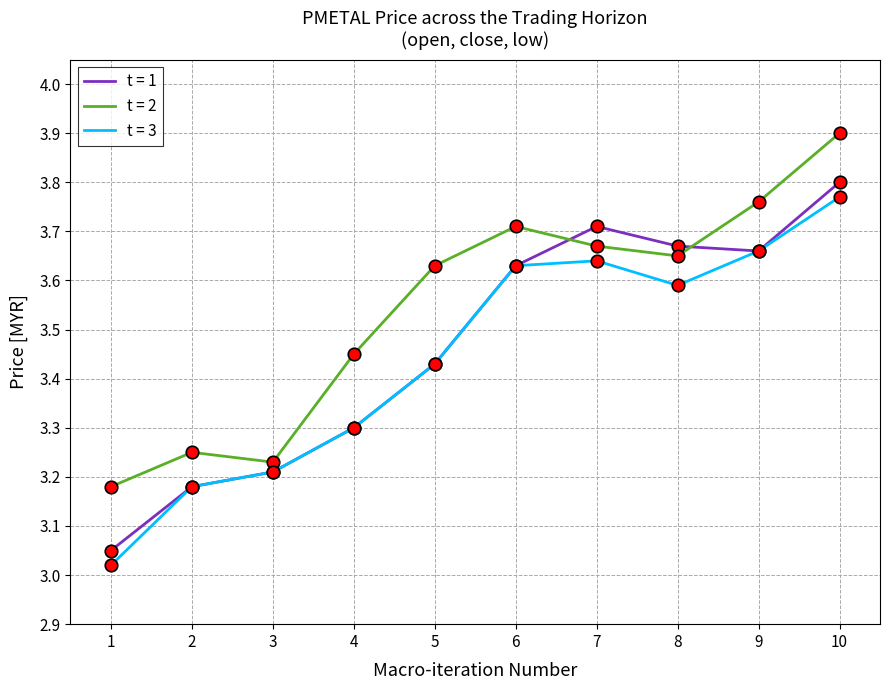

True or false: t = 1 and t = 2 intersect in this chart.

True